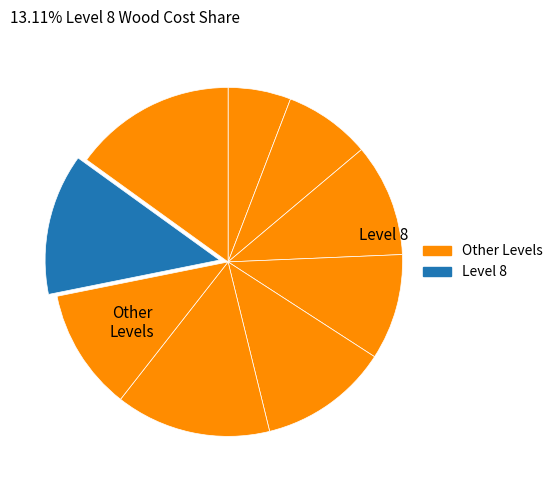

Does any single category account for the majority?

No